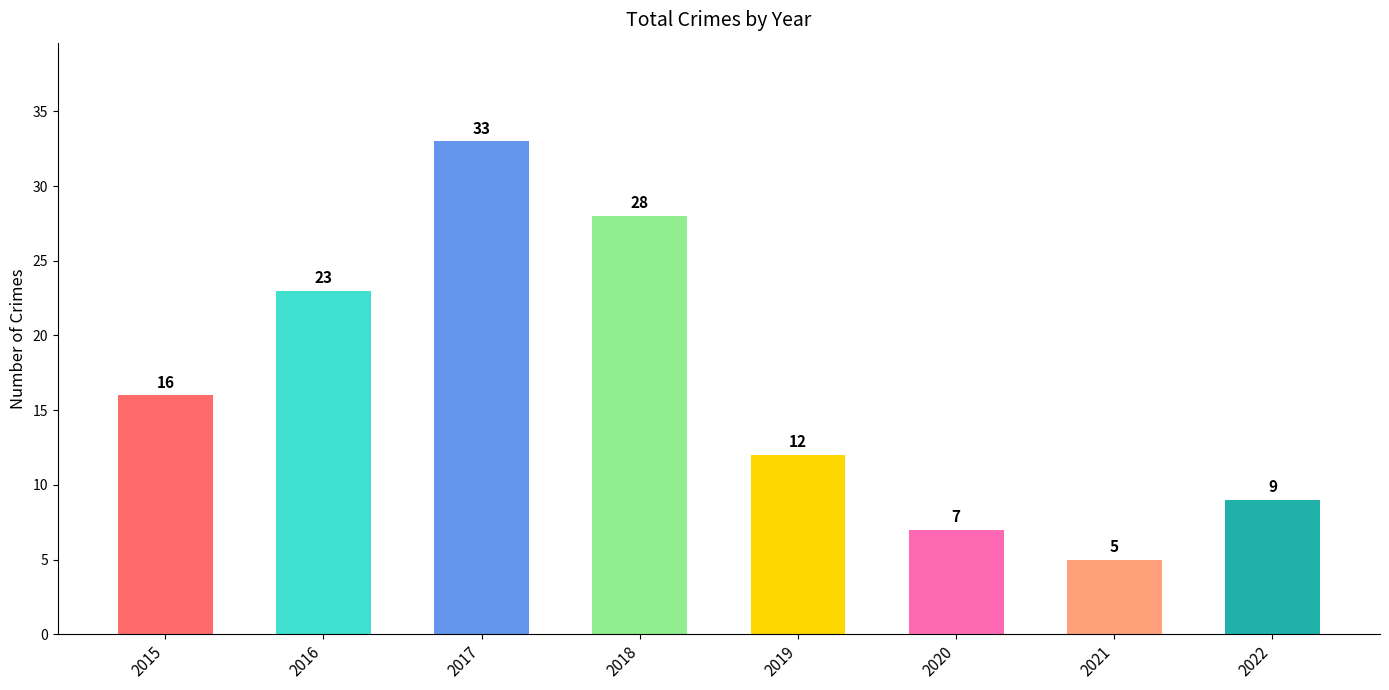

Reading right to left, extract all data points from this chart.

9	5	7	12	28	33	23	16